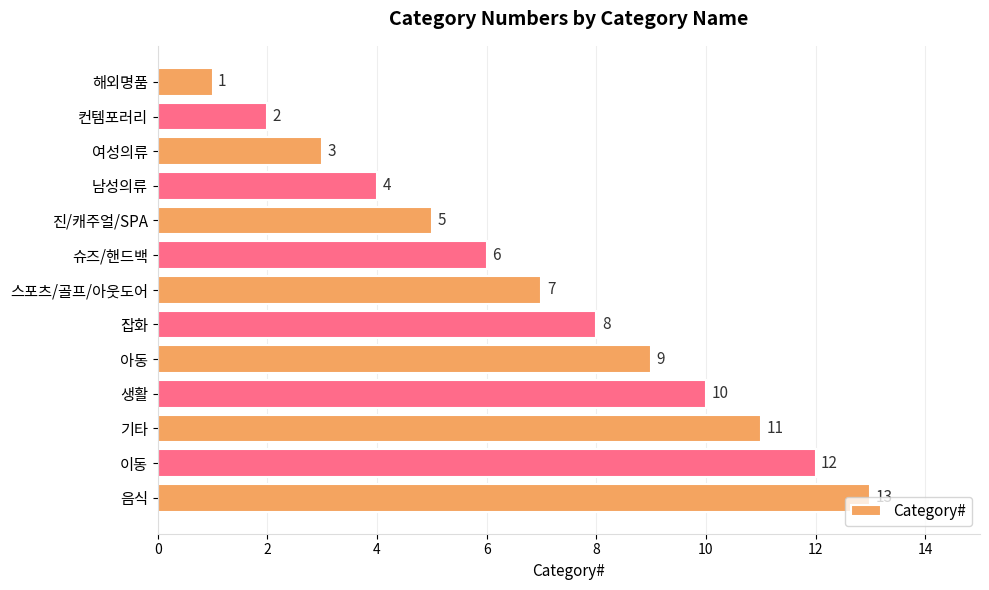

The value at 음식 is 4. True or false?

False